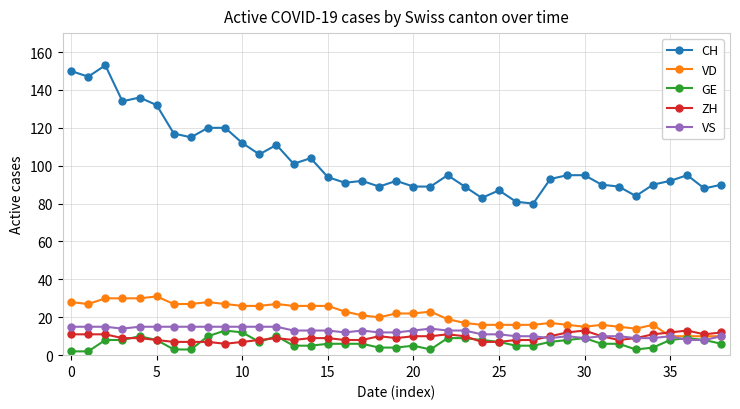

What is the smallest value displayed?

2